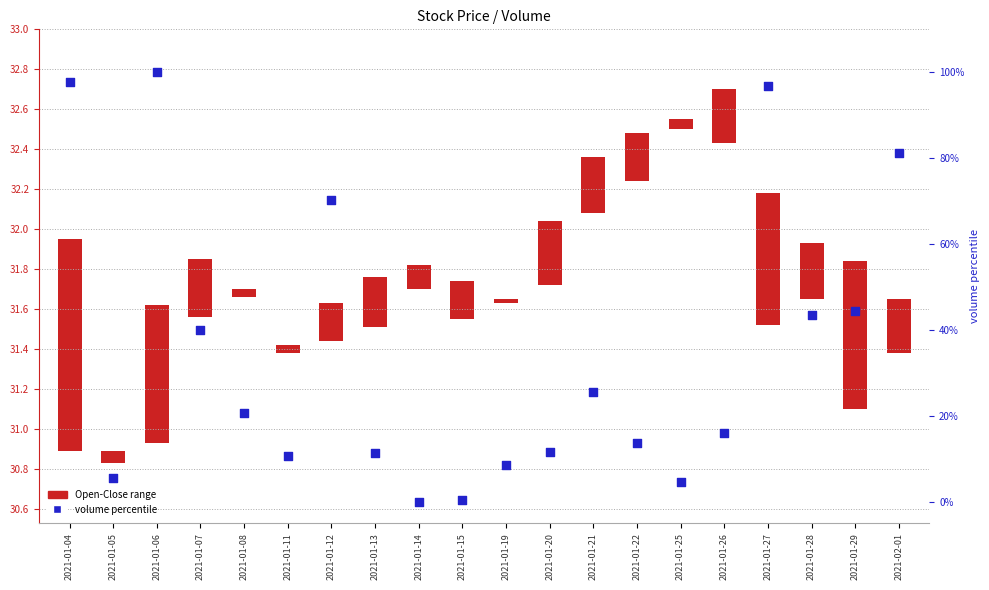

What is the ratio of the value at 2021-01-29 to the value at 2021-01-13?

3.9